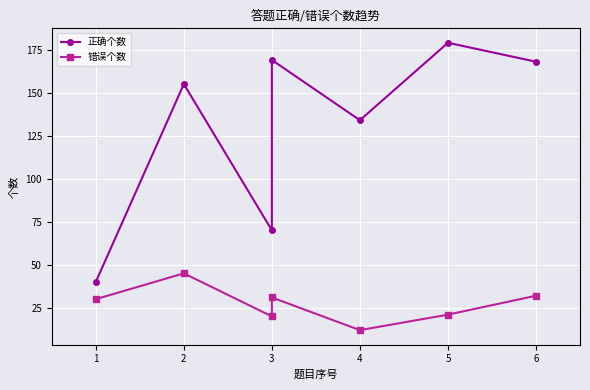

The value of 正确个数 at 6 is 87. True or false?

False